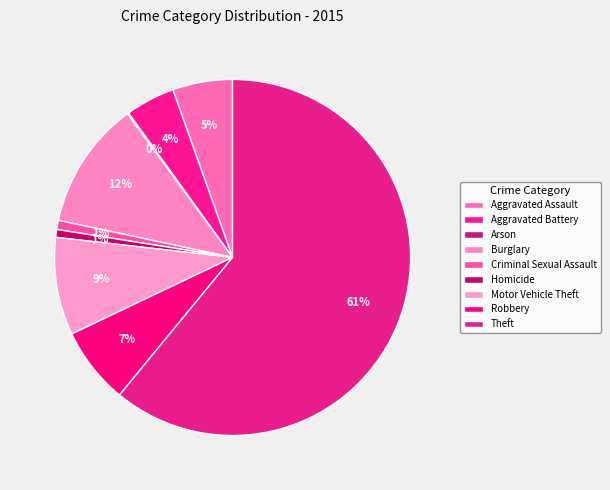

What is the largest slice in the pie chart?

Theft